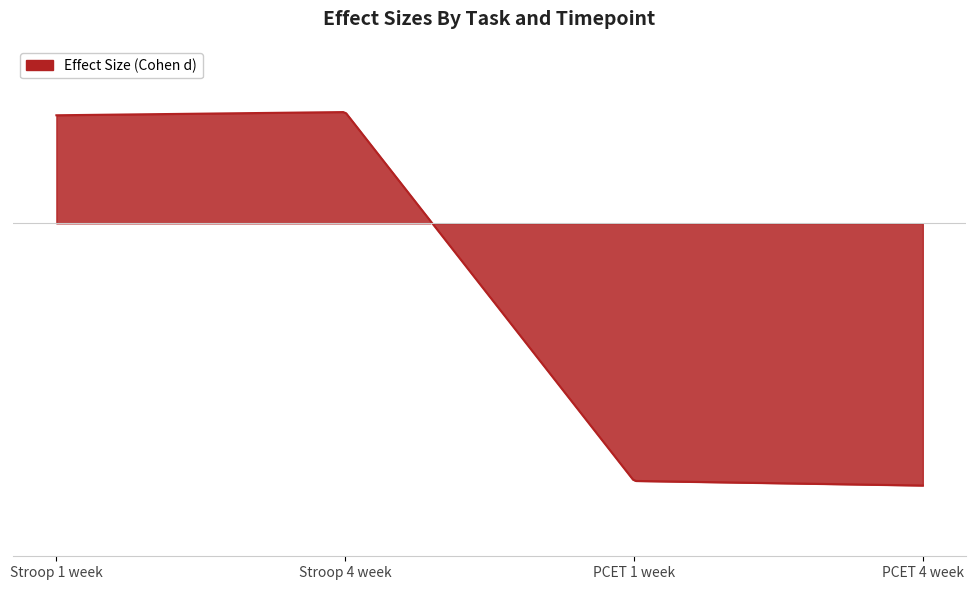

What position from the right is Stroop 1 week?

4